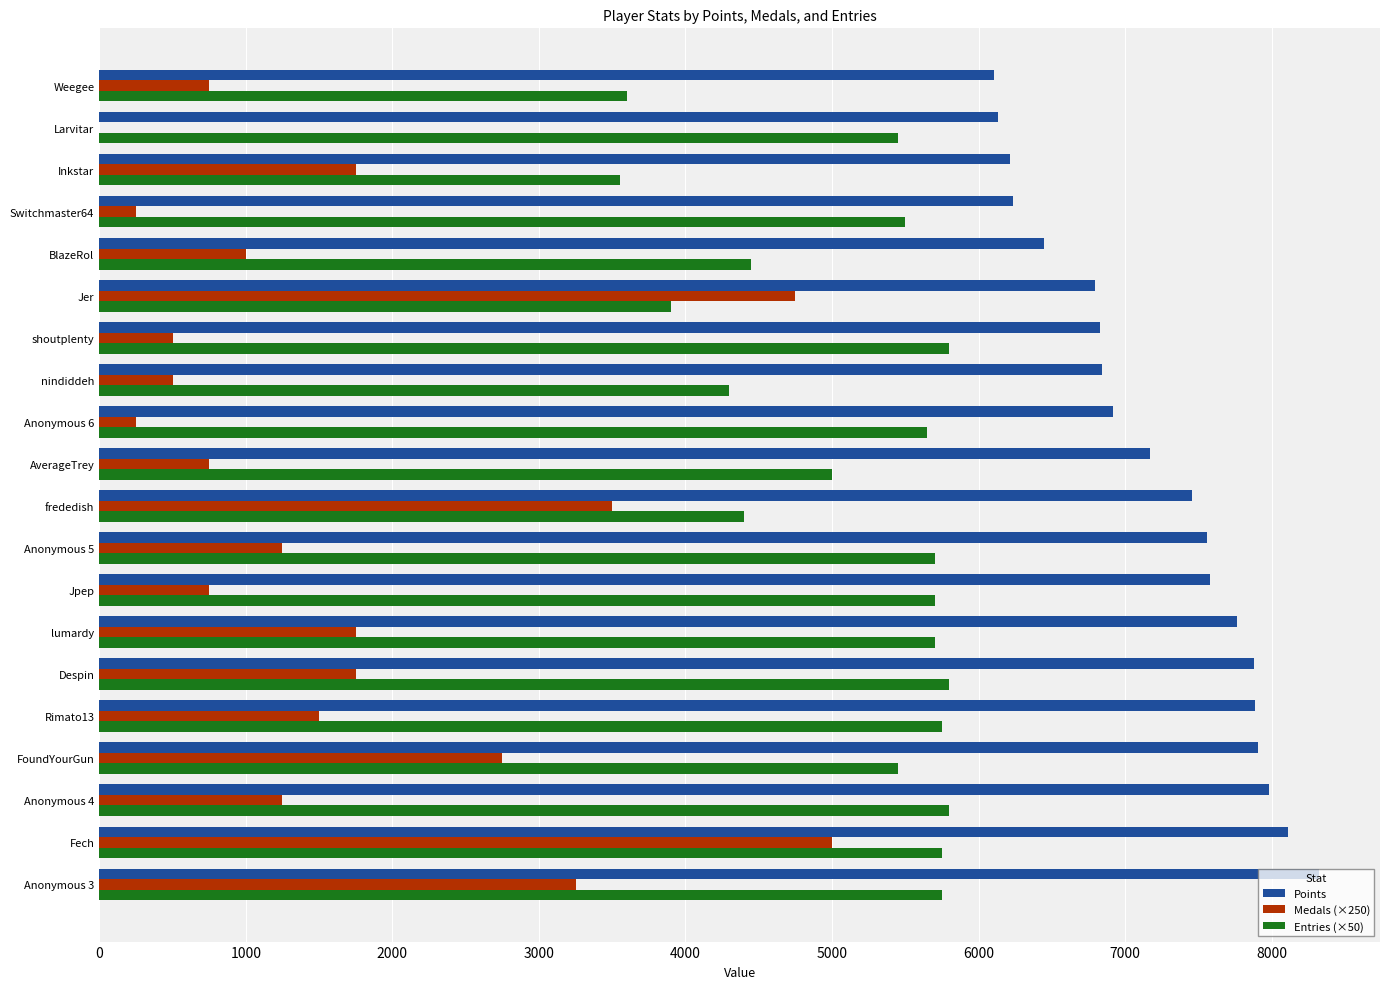

Count the number of categories in the chart.

20